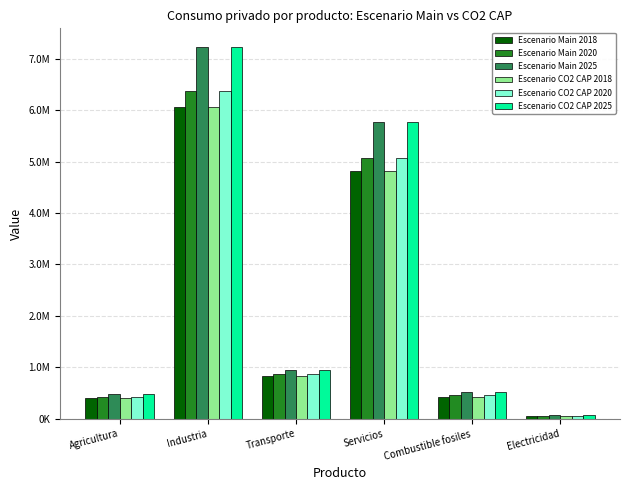

Where does the Escenario CO2 CAP 2025 series first go above 960270?

Industria